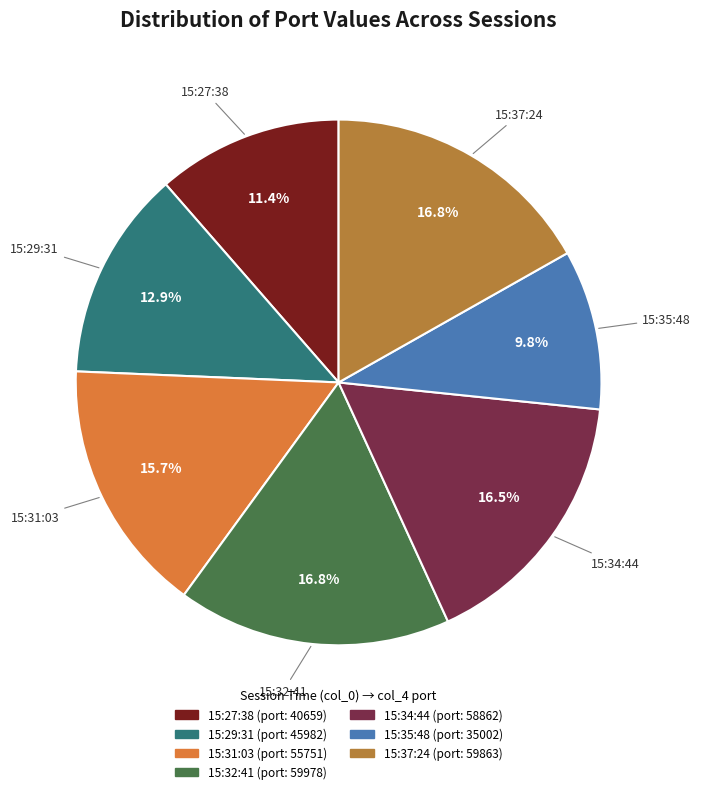

How many segments does this pie chart have?

7